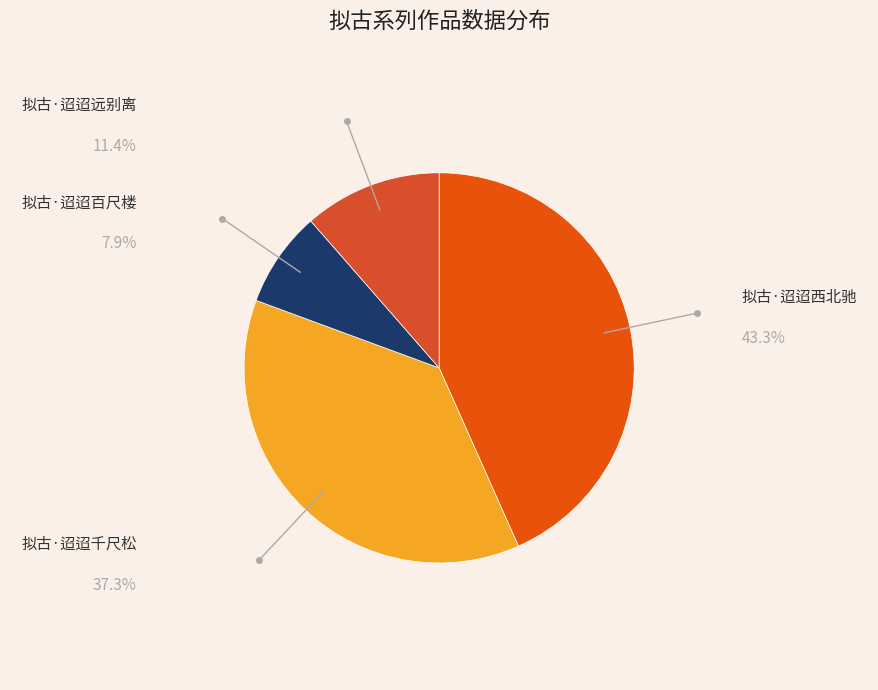

How many segments does this pie chart have?

4